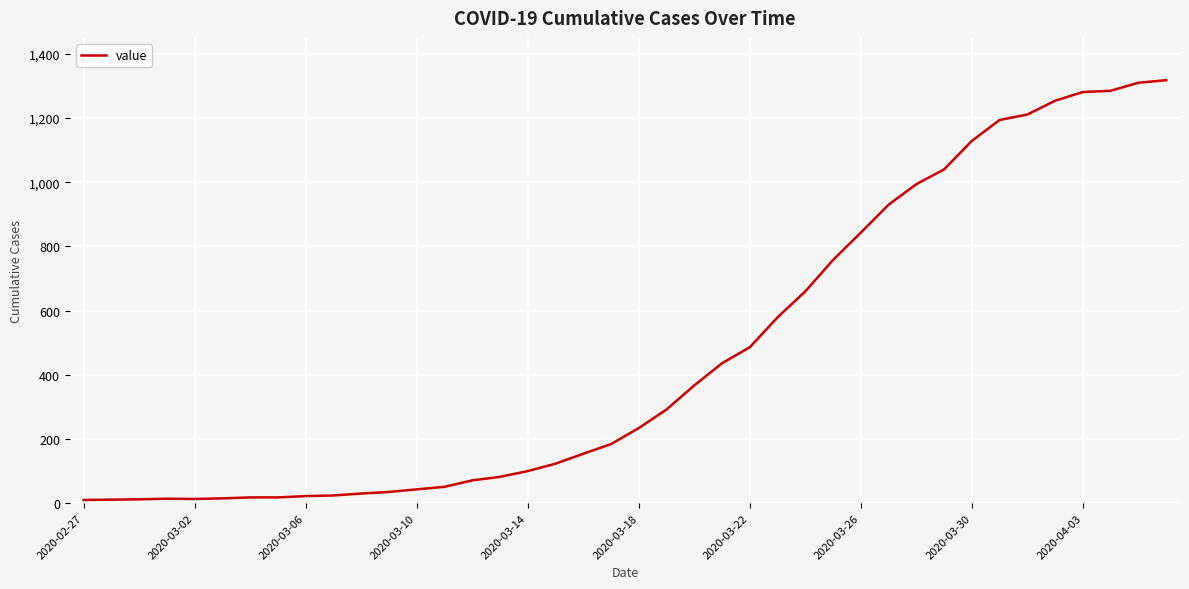

What is the difference between the maximum and minimum values?

1308